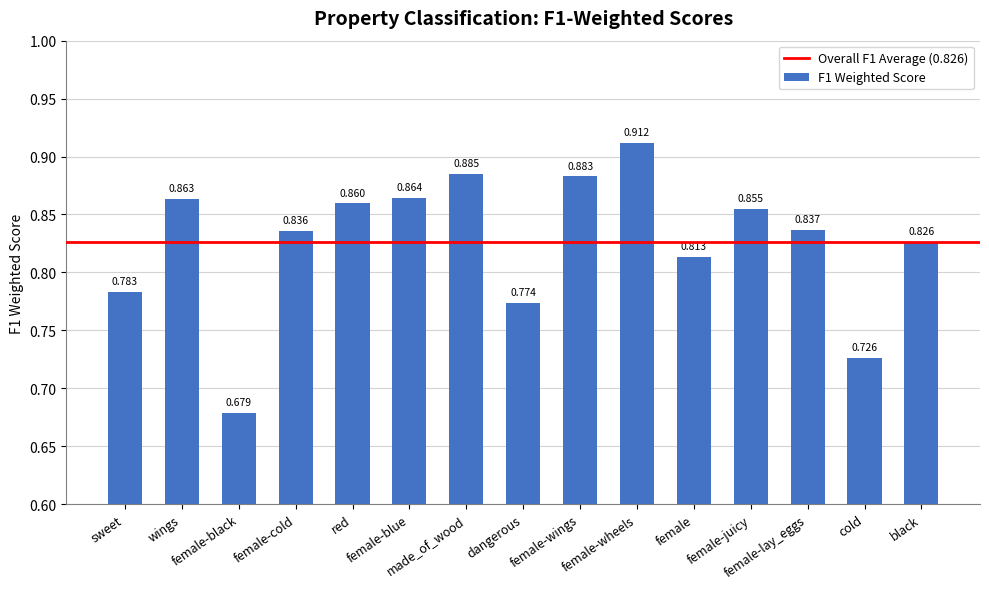

At which category does the chart reach its peak across all series?

female-wheels